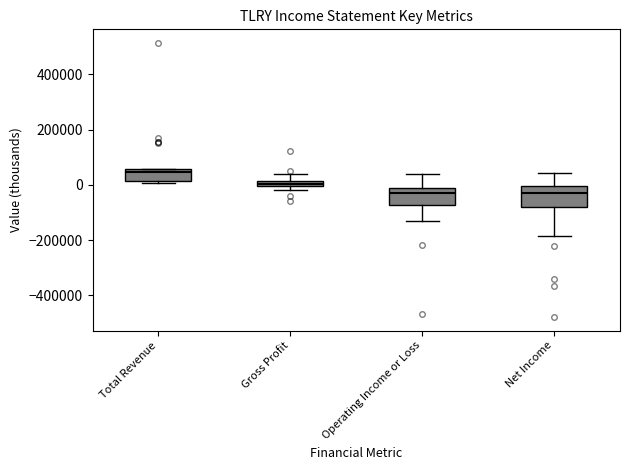

Which box has the highest median line?

Total Revenue